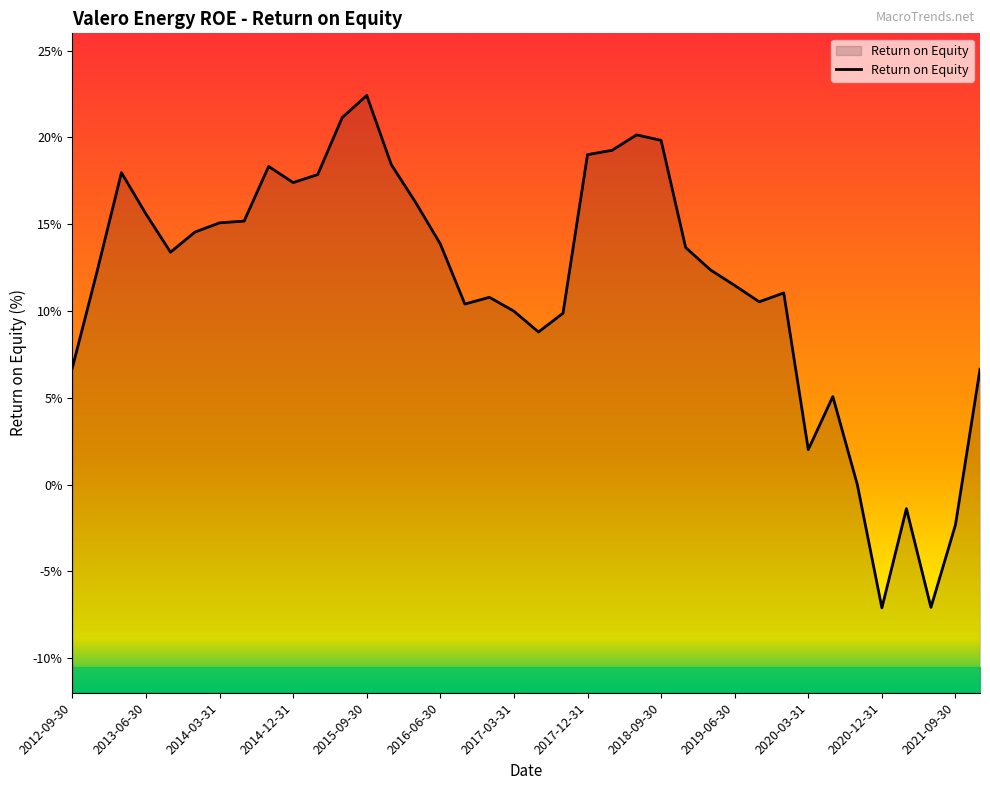

The value of Return on Equity at 2020-03-31 is 3.6. True or false?

False